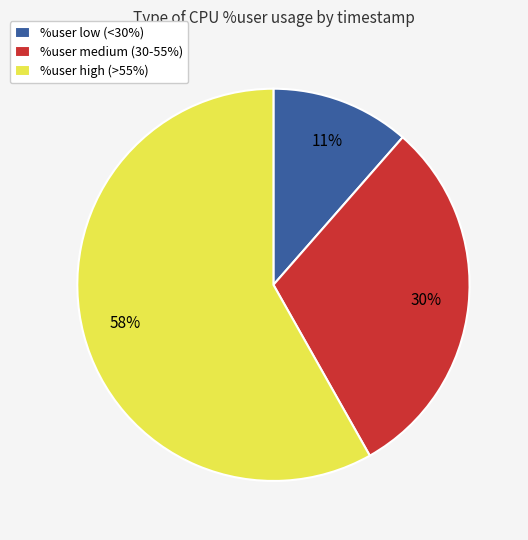

Which category accounts for the majority?

%user high (>55%)